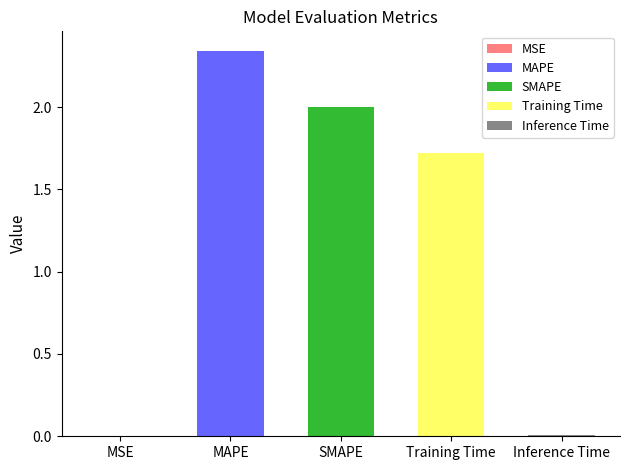

What is the sum of all values?

6.1